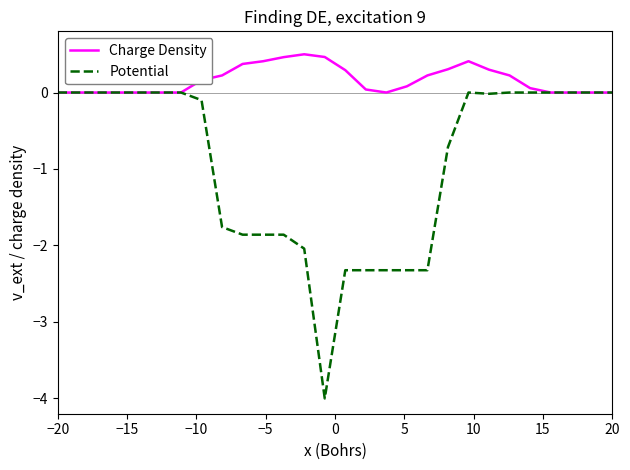

Which series has the largest total across all categories?

Charge Density